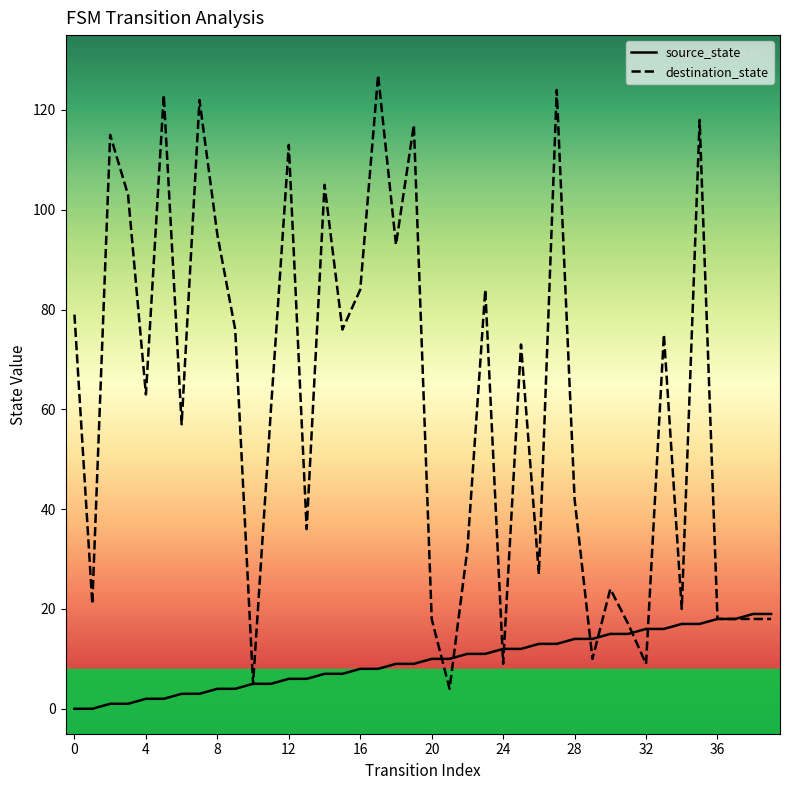

Which series has the largest range (max minus min)?

destination_state